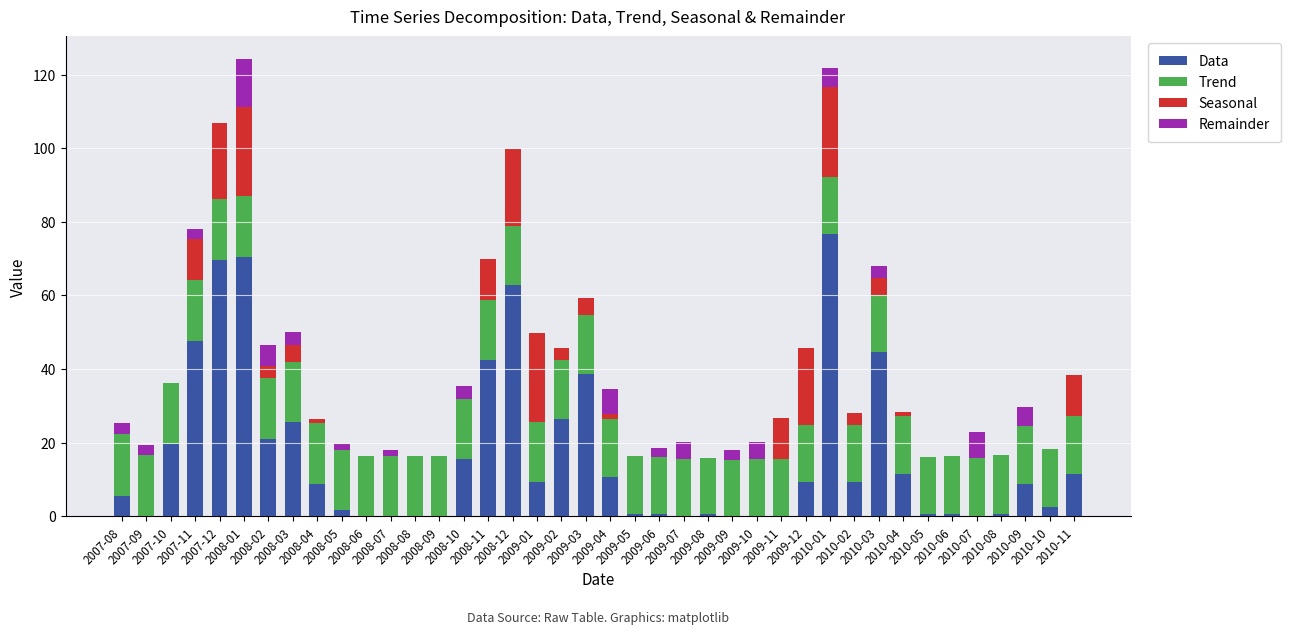

What is the highest value of the Data series?

76.8